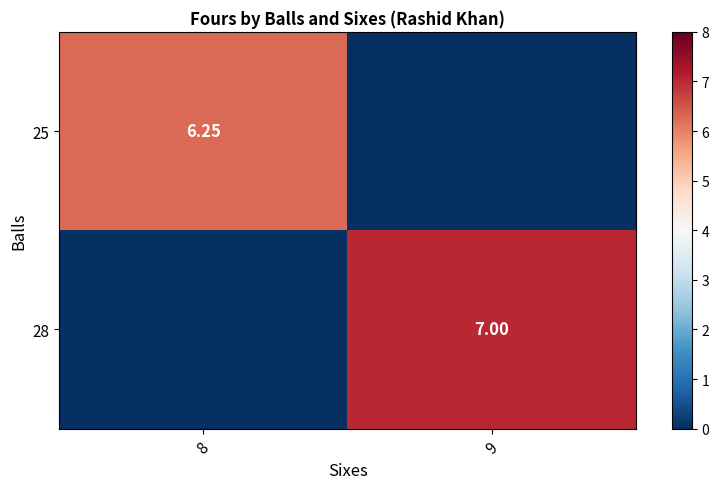

The 25 series shows 10.1 at 8. True or false?

False